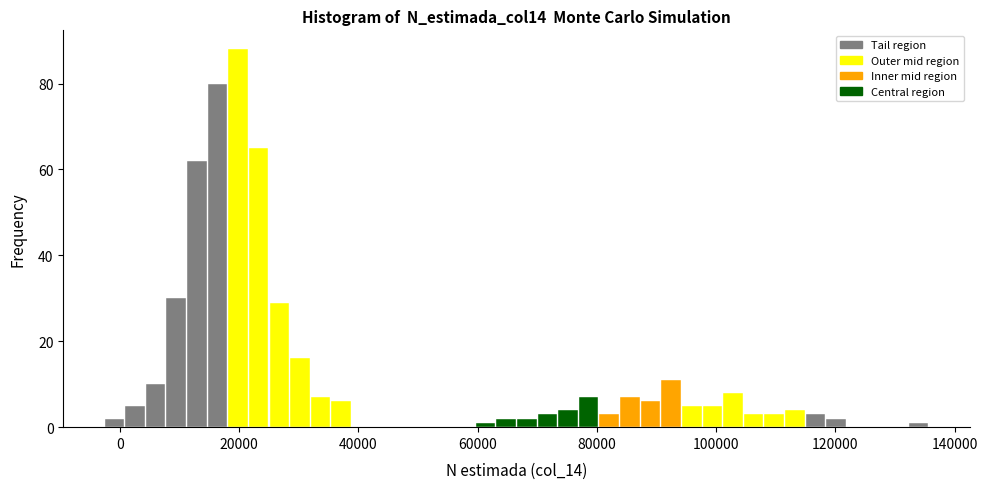

Read against the x-axis, roughly where is the centre of the tallest bar?

20000